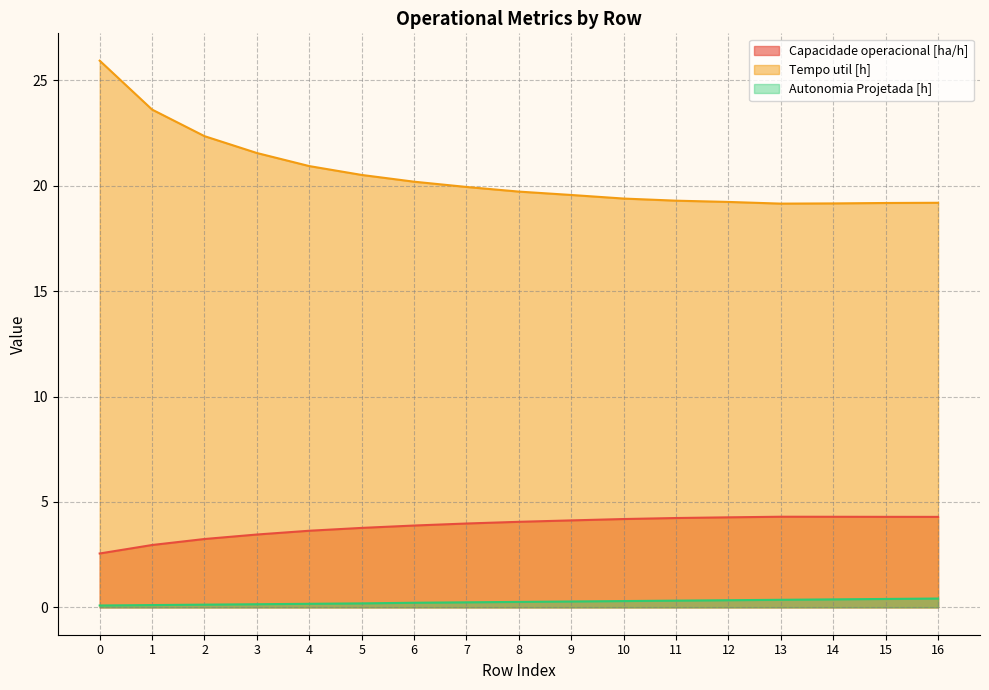

True or false: Tempo util [h] and Autonomia Projetada [h] cross at least once.

False